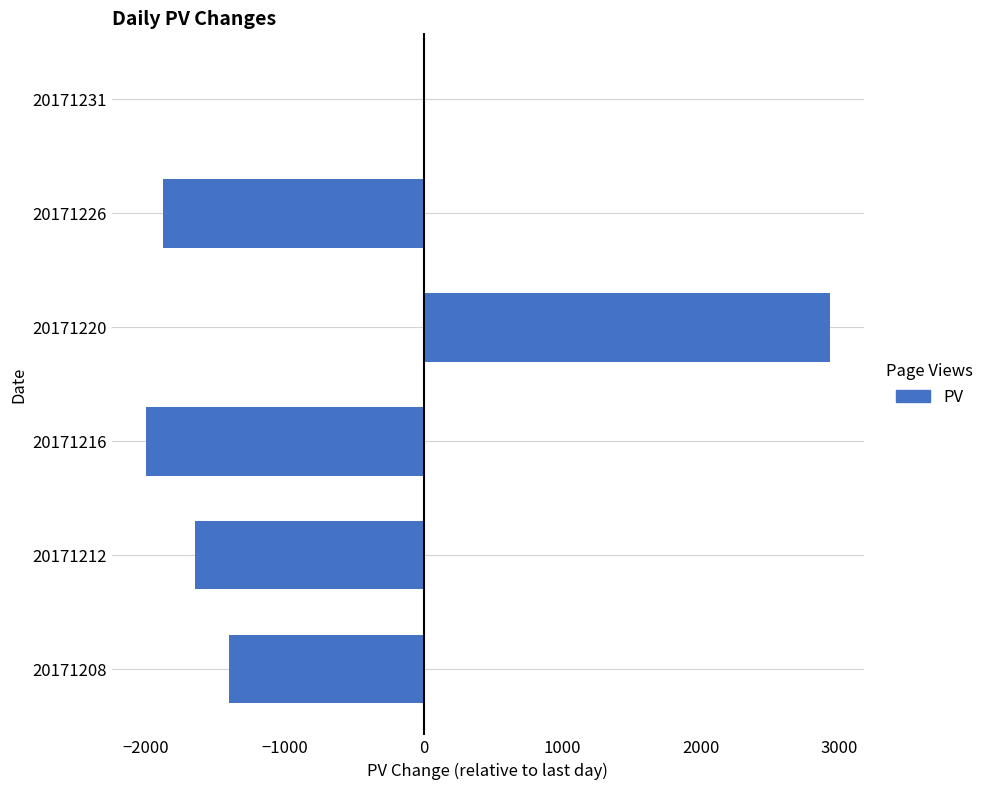

How many series are shown in this chart?

1